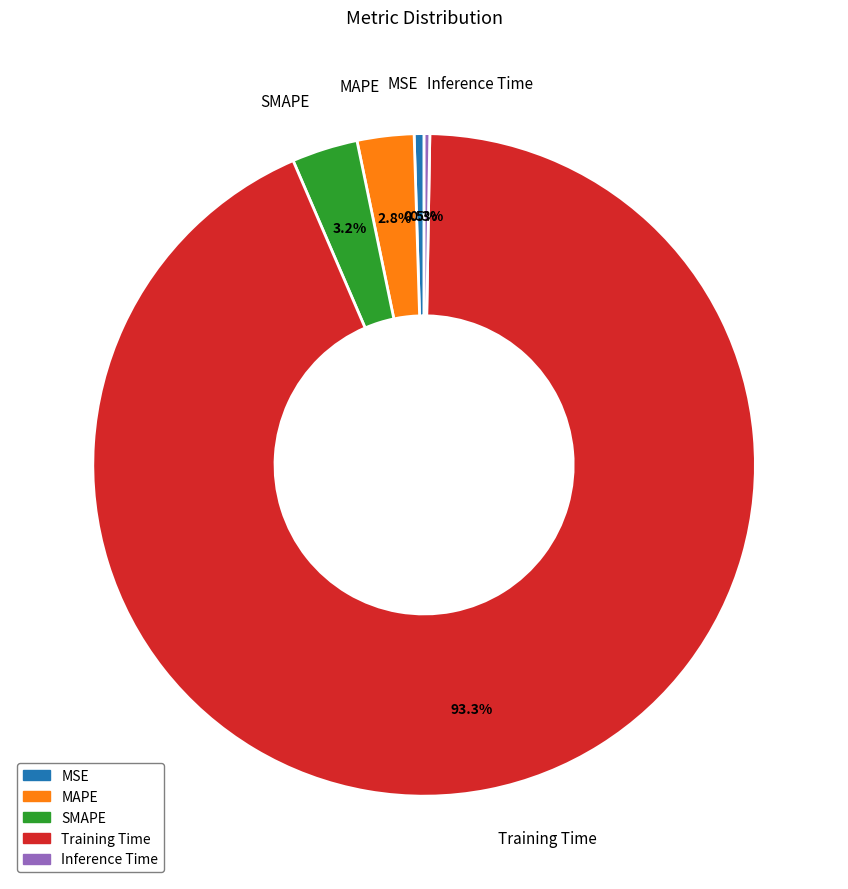

Is there a majority slice in this chart?

Yes